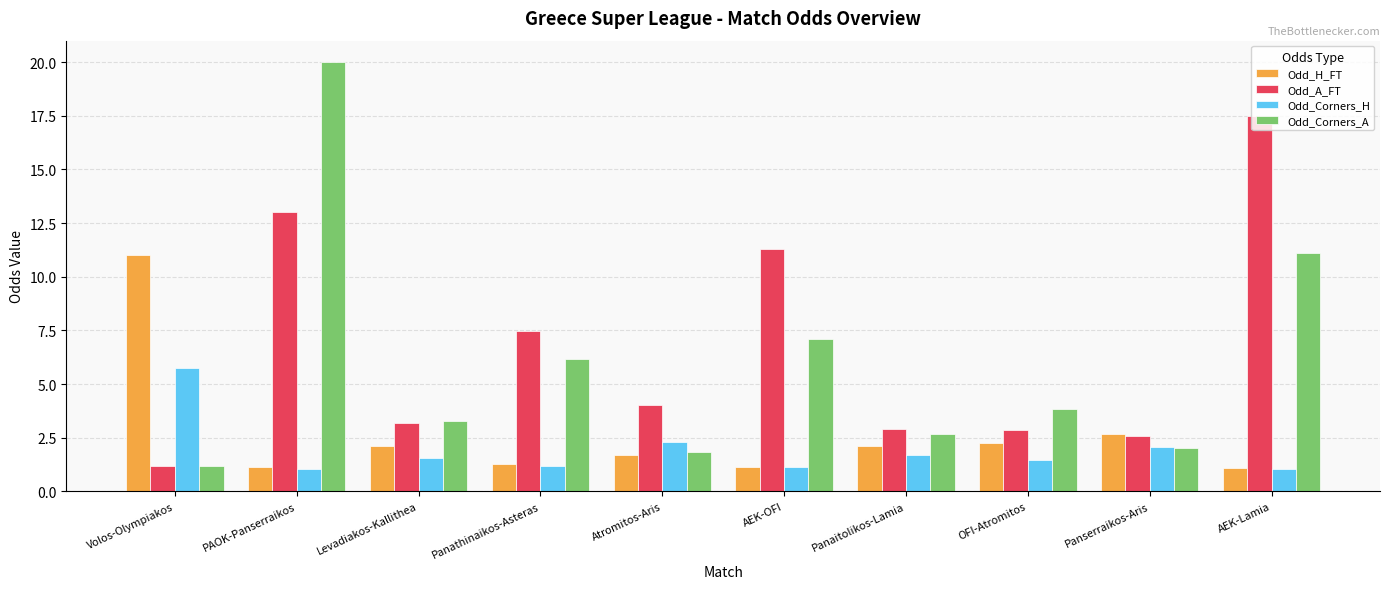

What is the maximum value for Odd_Corners_H?

5.7